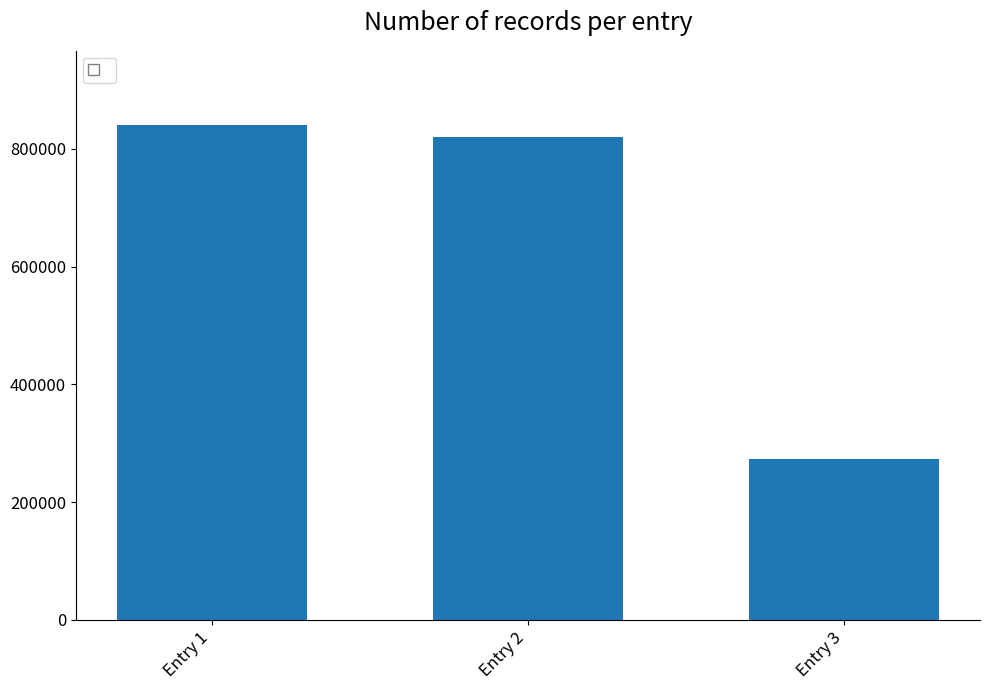

Rank the categories by value from lowest to highest.

Entry 3, Entry 2, Entry 1